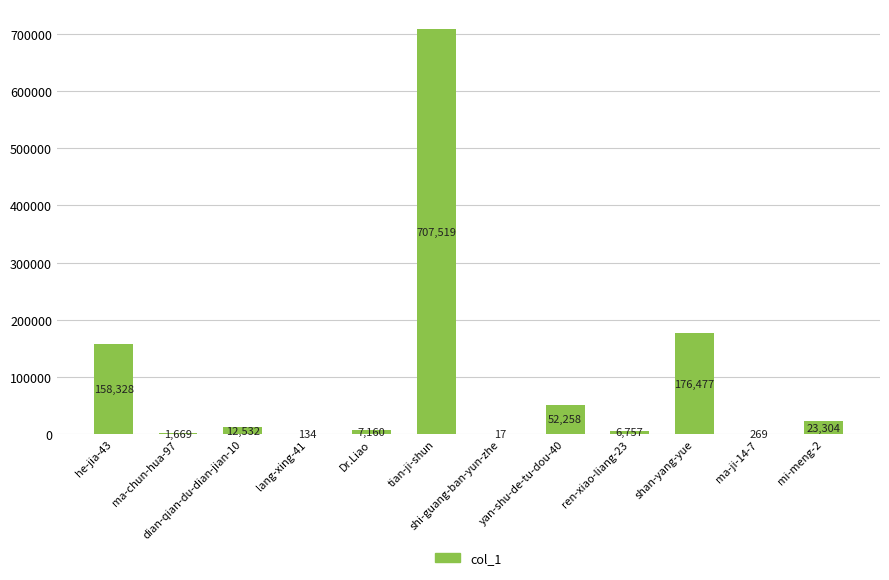

At which category does the chart reach its peak across all series?

tian-ji-shun